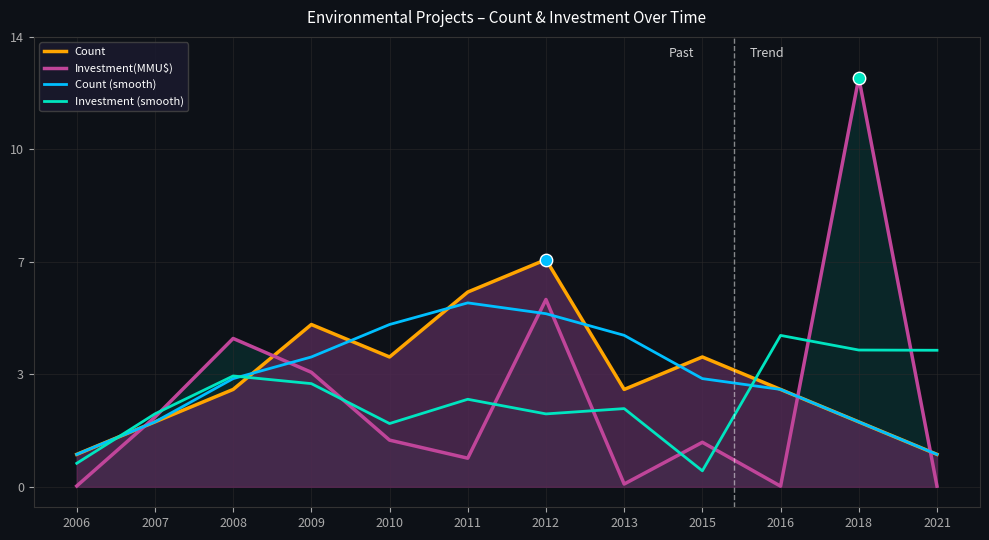

Which series has the widest spread of Y values?

Investment(MMU$)